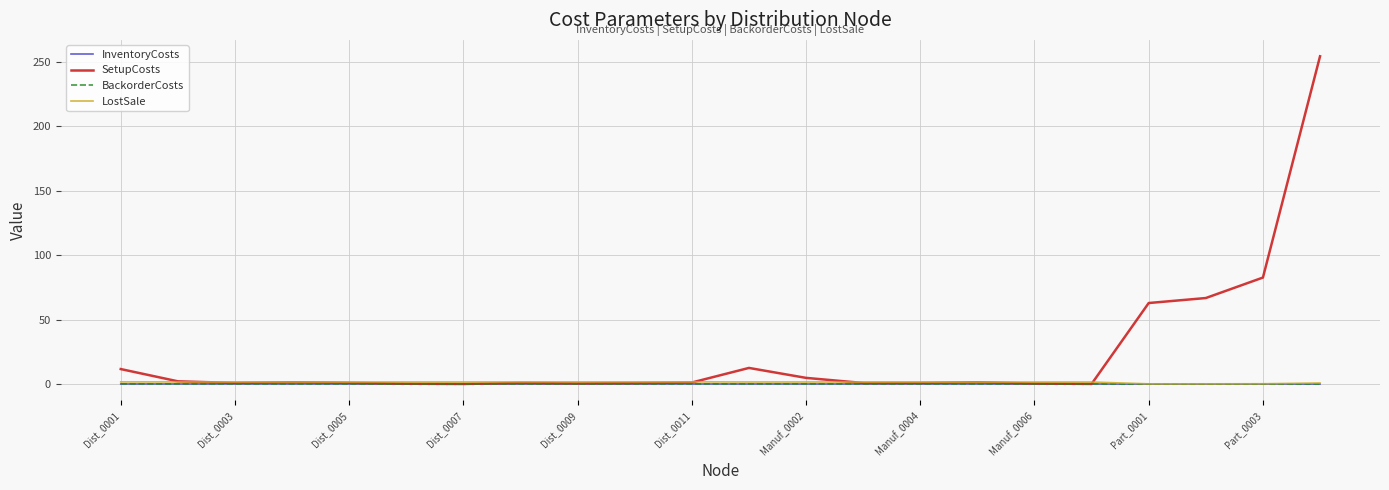

Which series has the widest spread of values?

SetupCosts